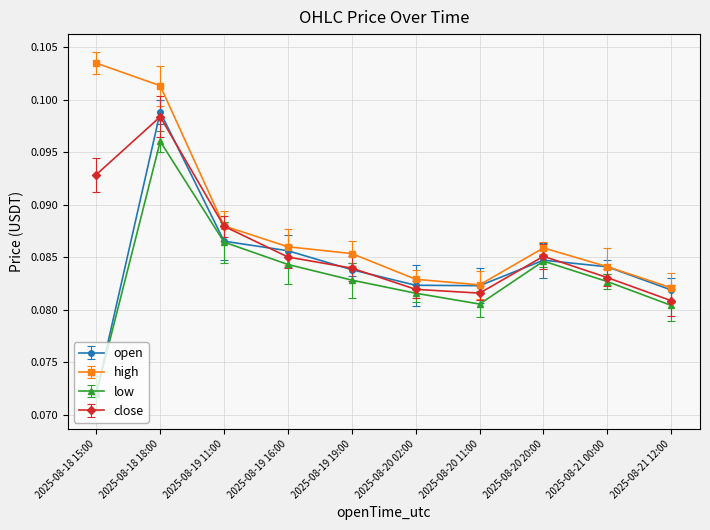

True or false: close and low cross at least once.

False